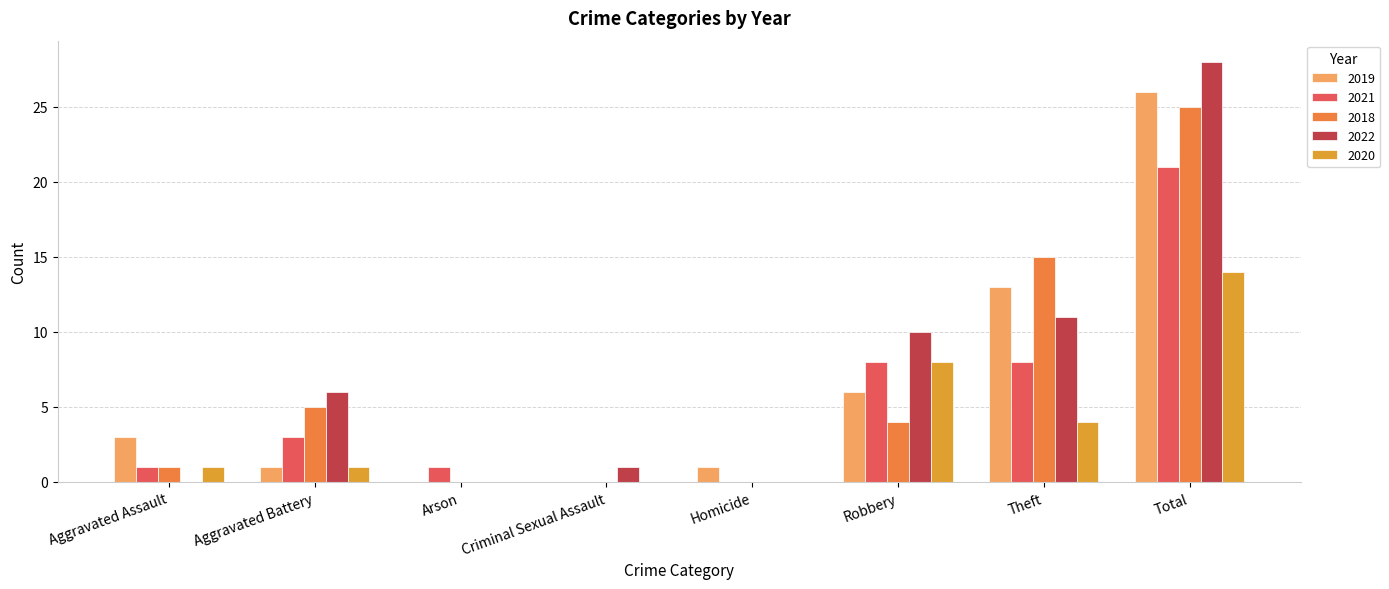

What is the label of the 8th bar from the left?

Total